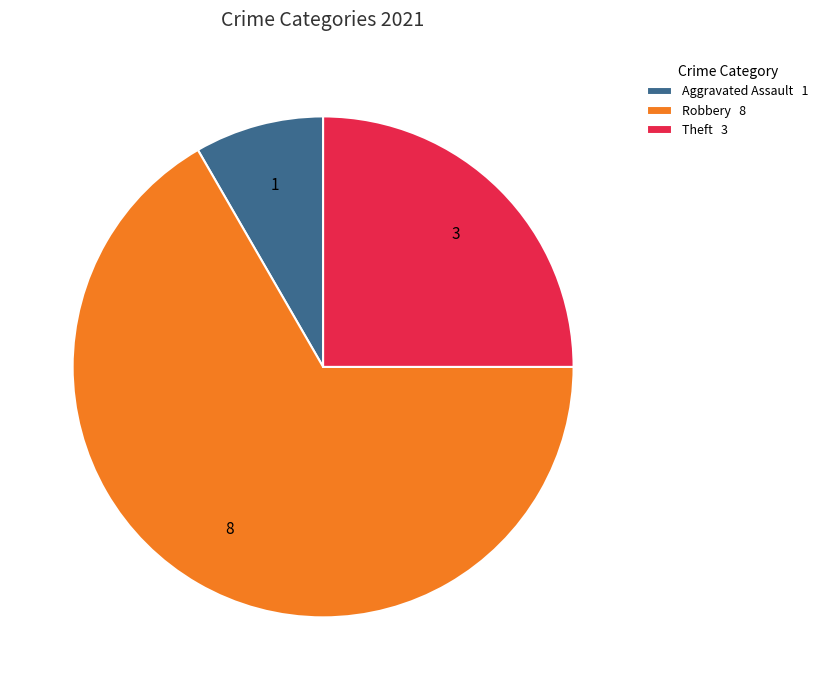

Which slice is the smallest?

Aggravated Assault 1